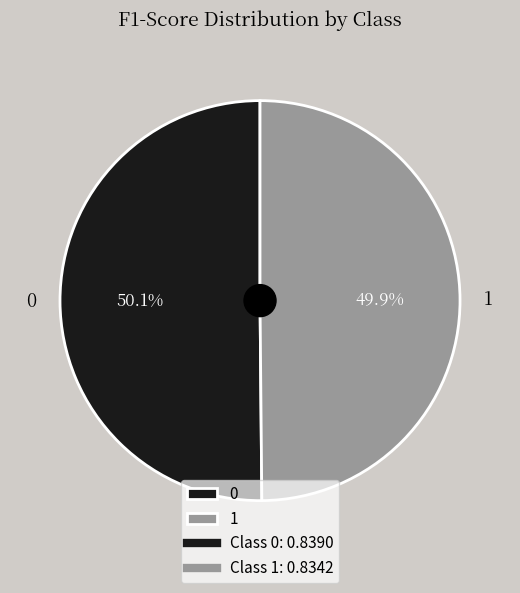

How much of the chart is everything except 1?

50.1%